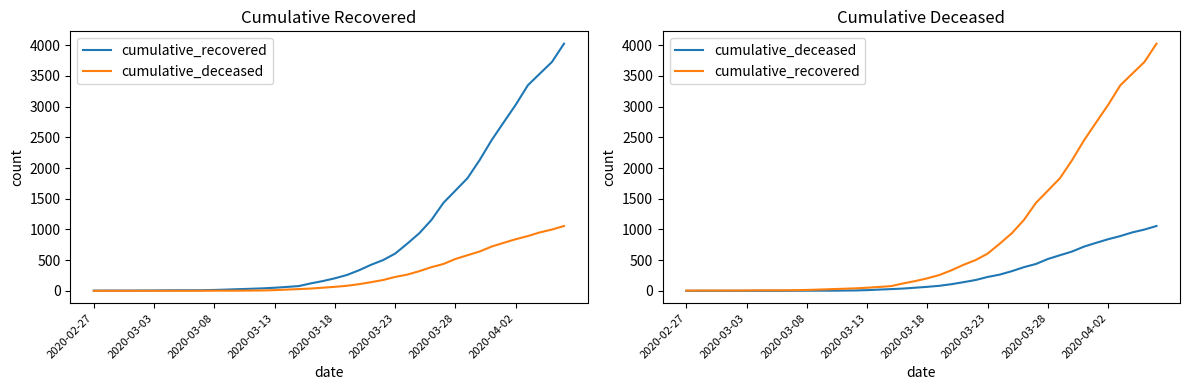

What is the average value of the cumulative_deceased series?

259